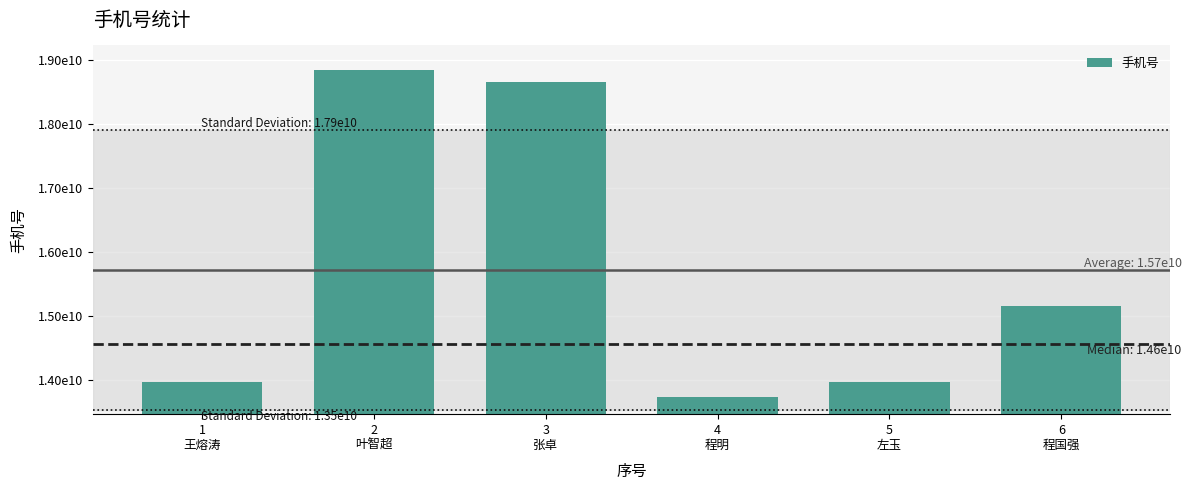

Are the bars horizontal?

No